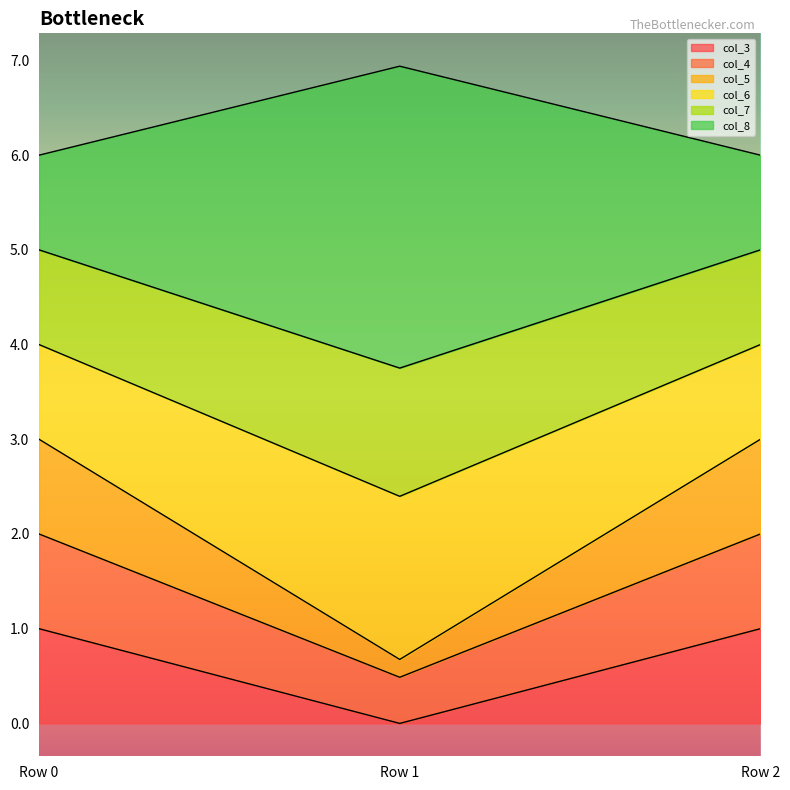

Which category has the lowest value in the col_7 series?

Row 0